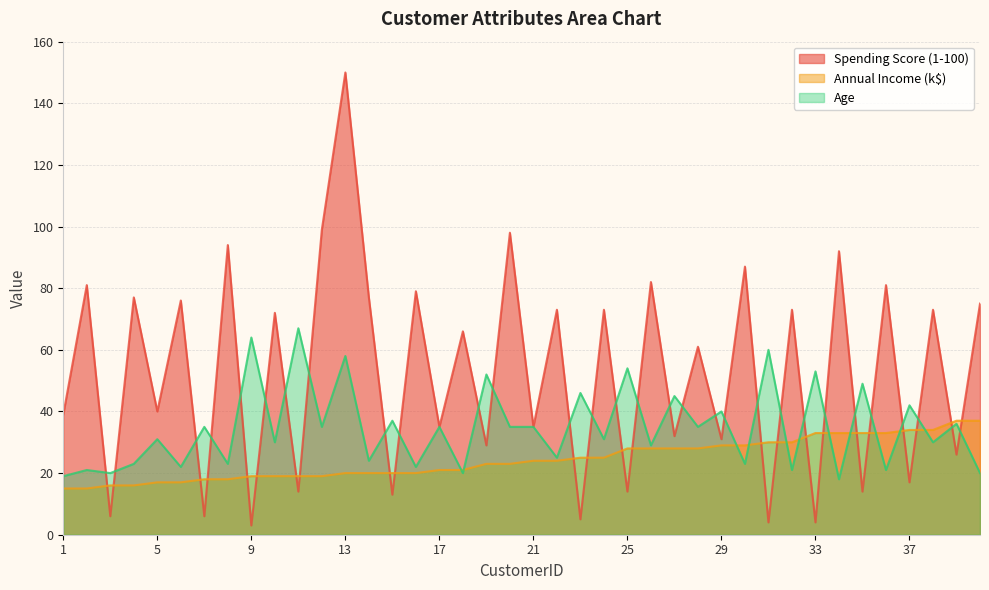

List the series in order of their overall mean, lowest first.

Annual Income (k$), Age, Spending Score (1-100)